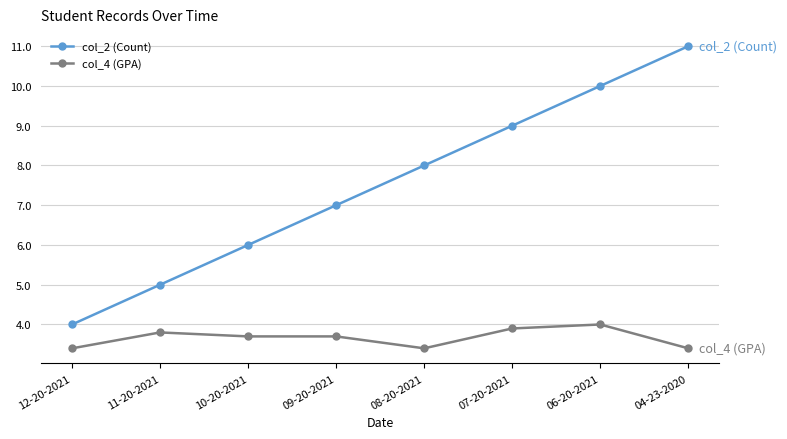

Rank the categories by col_2 (Count) value from lowest to highest.

12-20-2021, 11-20-2021, 10-20-2021, 09-20-2021, 08-20-2021, 07-20-2021, 06-20-2021, 04-23-2020